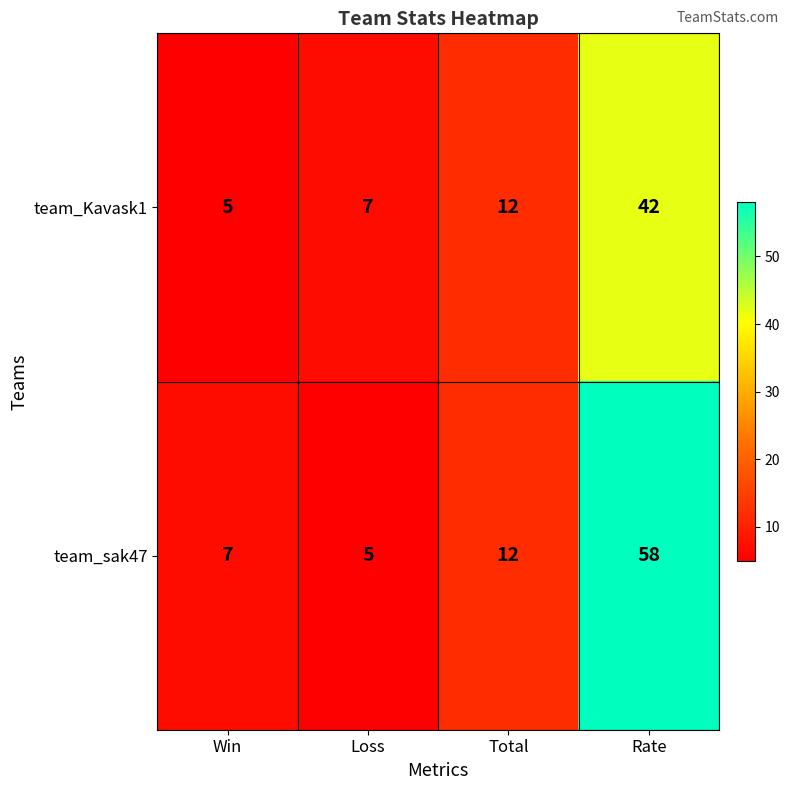

True or false: team_Kavask1 has a value of 12 at Loss.

False